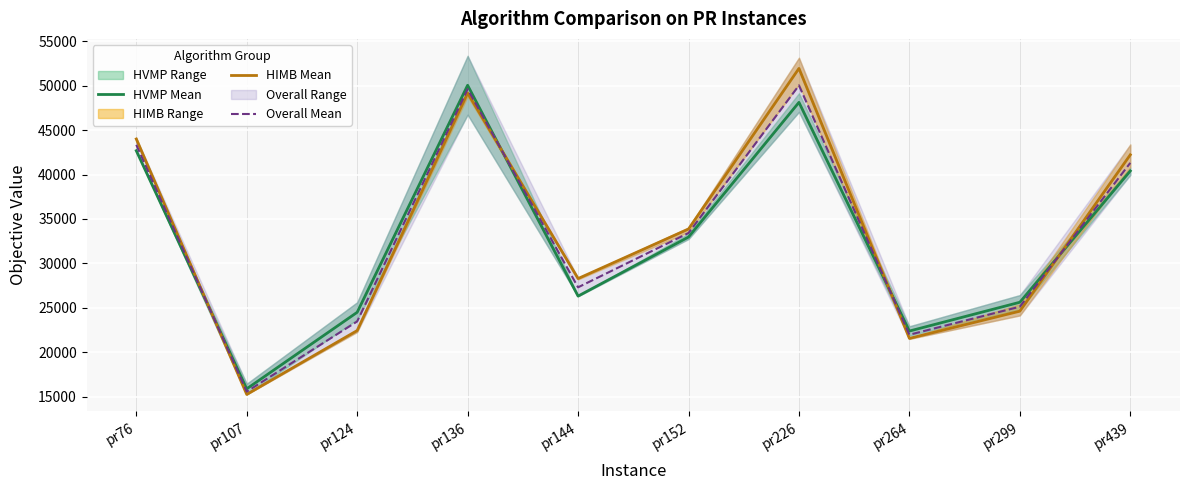

How many interior local valleys does the Overall Mean series have?

3